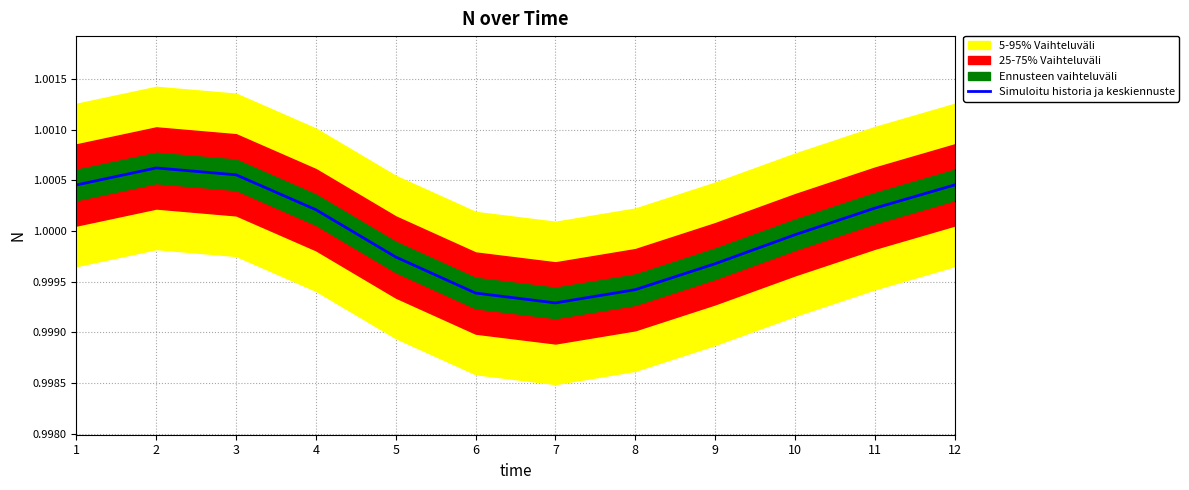

True or false: the data has more than 2 interior local peaks.

False